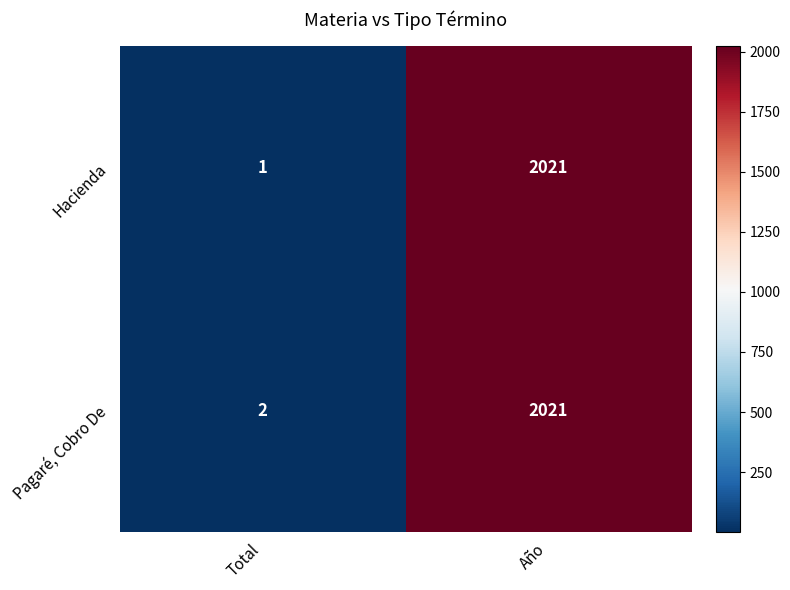

The value of Hacienda at Año is 2021. True or false?

True